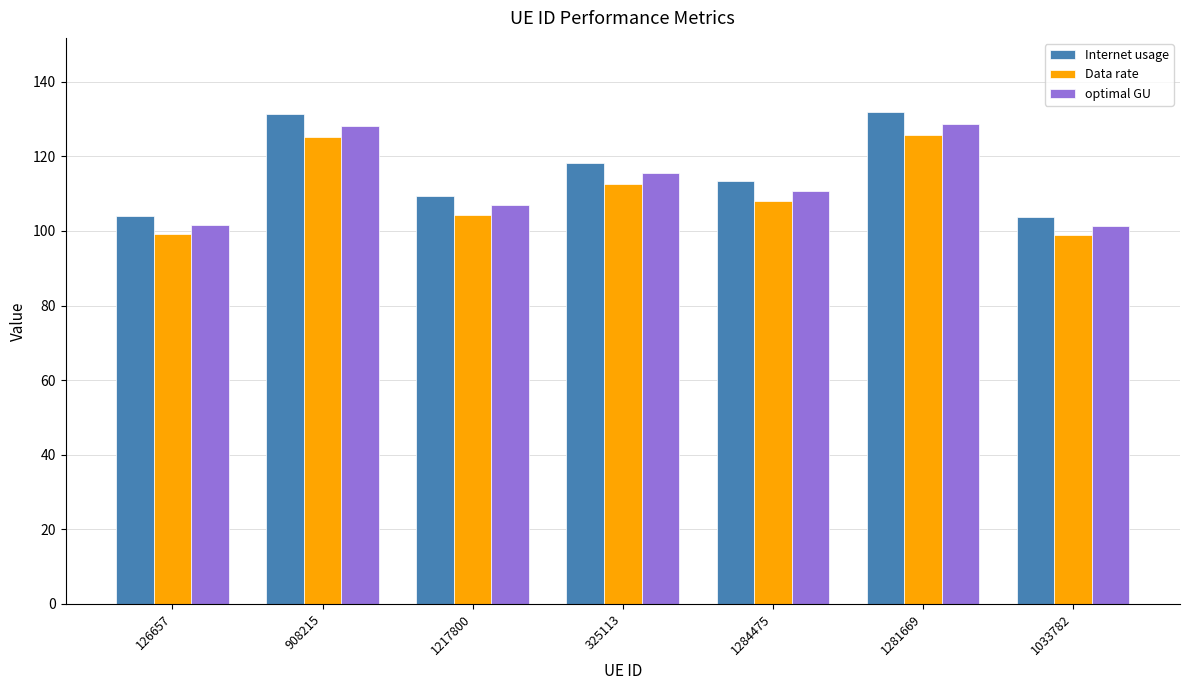

What is the difference between the maximum and second lowest values in the Internet usage series?

27.9